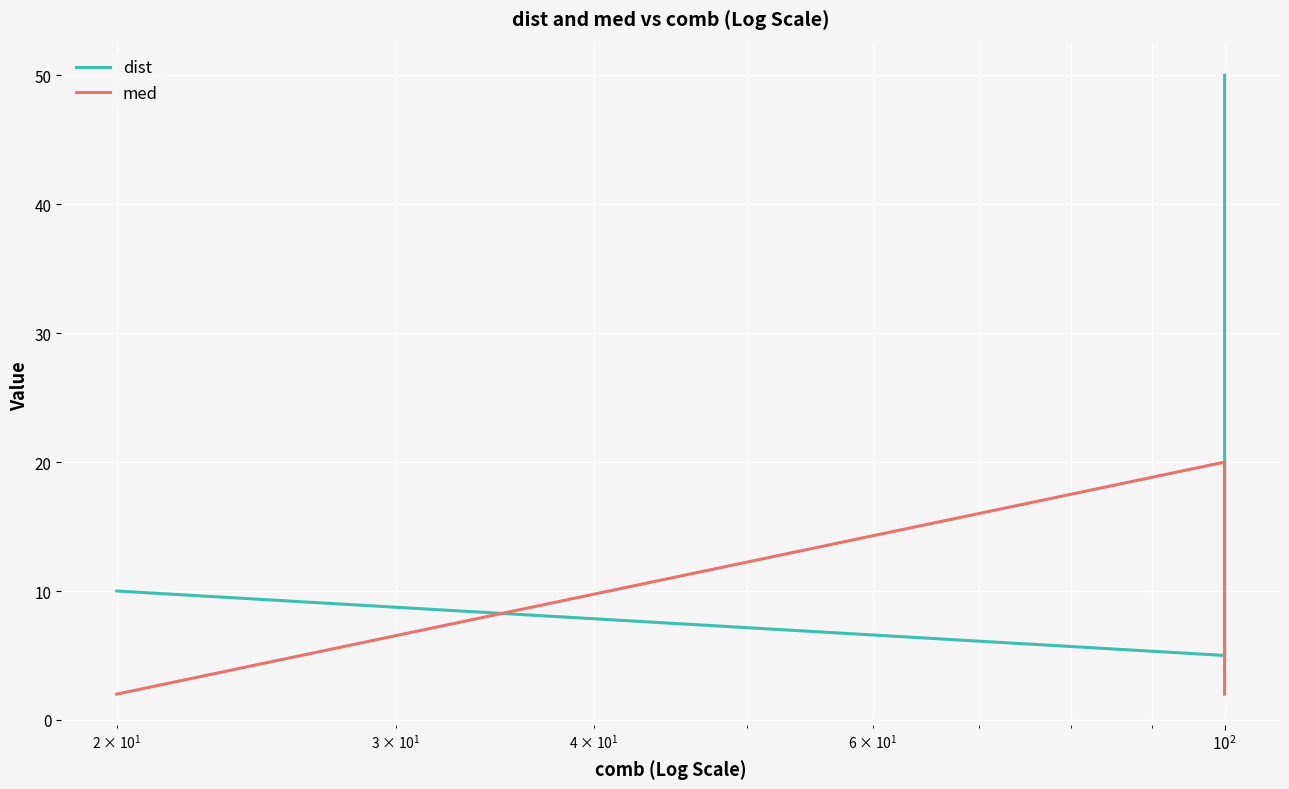

At which category does the chart reach its peak across all series?

$\mathdefault{10^{2}}$